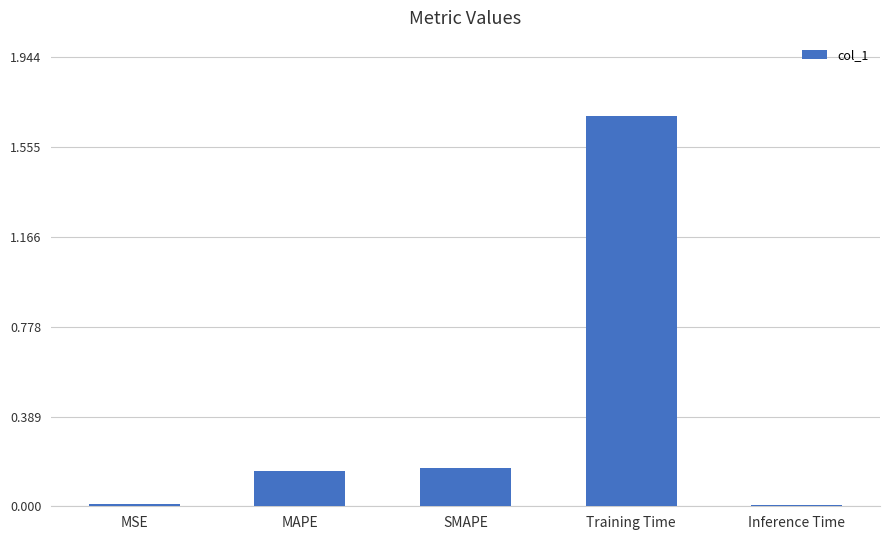

Is it true that the value at Training Time is 1.7?

True